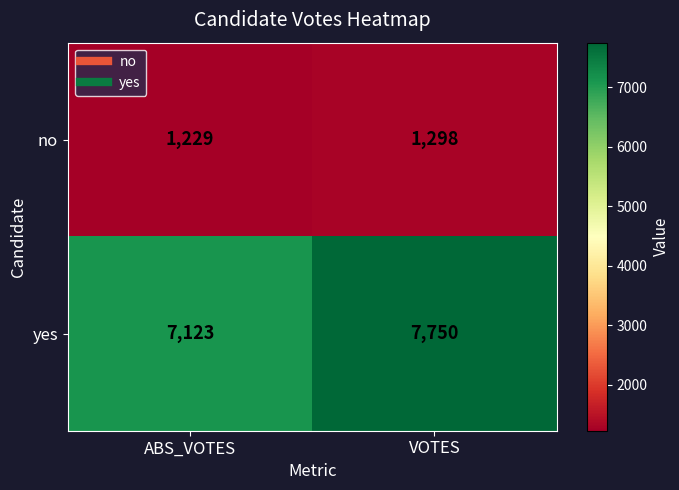

Which label corresponds to the smallest value in the chart?

ABS_VOTES